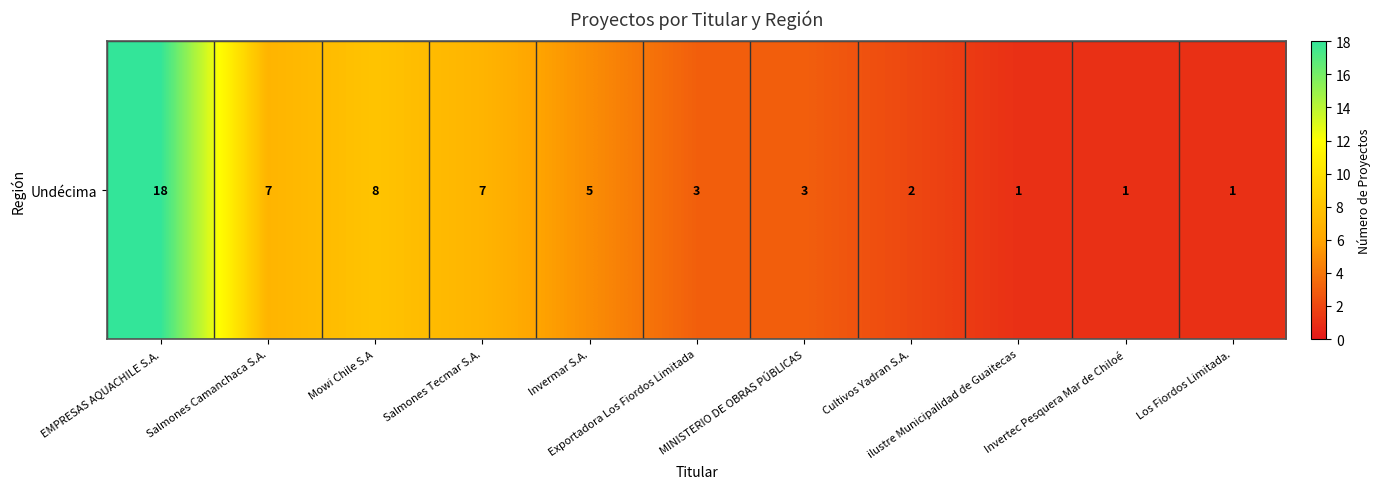

How many data points are less than 3?

4